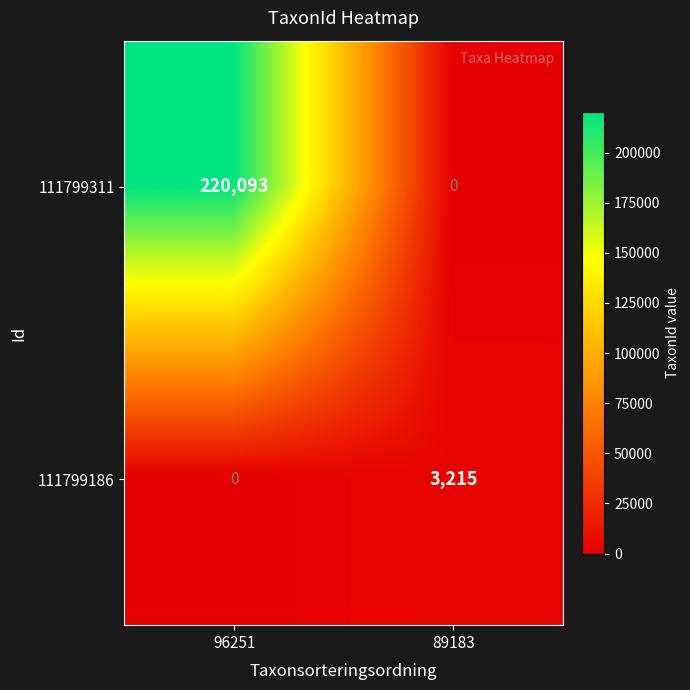

Is it true that 111799311 equals 220093 at 96251?

True